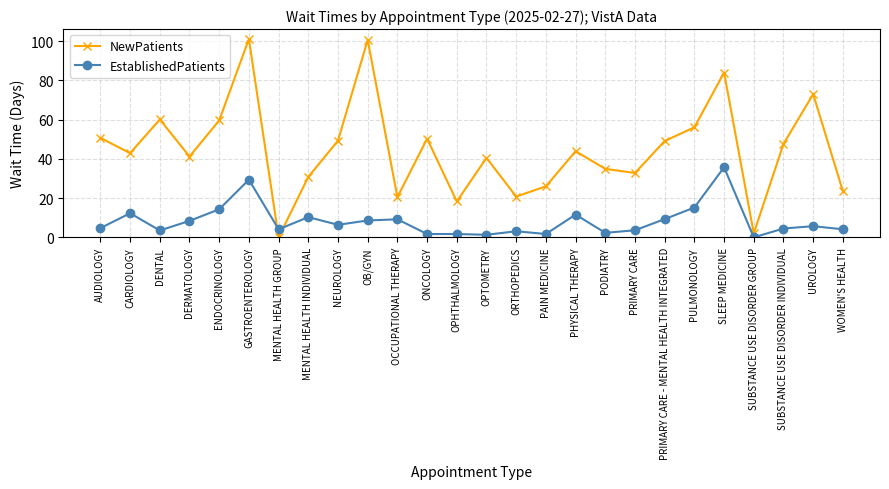

Does the chart display data point markers on the line(s)?

Yes